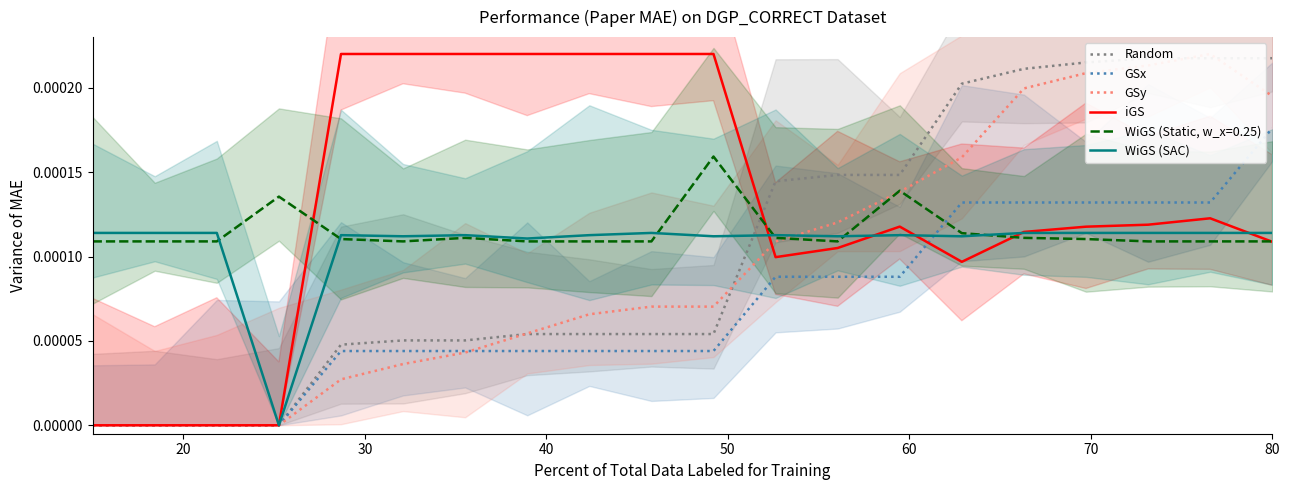

At which category does GSy reach its first local peak?

18